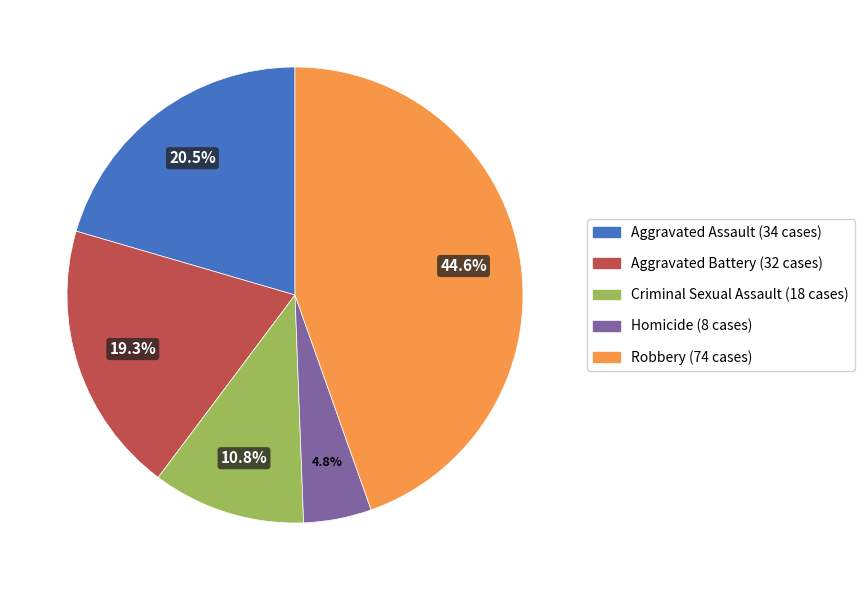

Combined, do Aggravated Battery and Aggravated Assault account for over 50%?

No